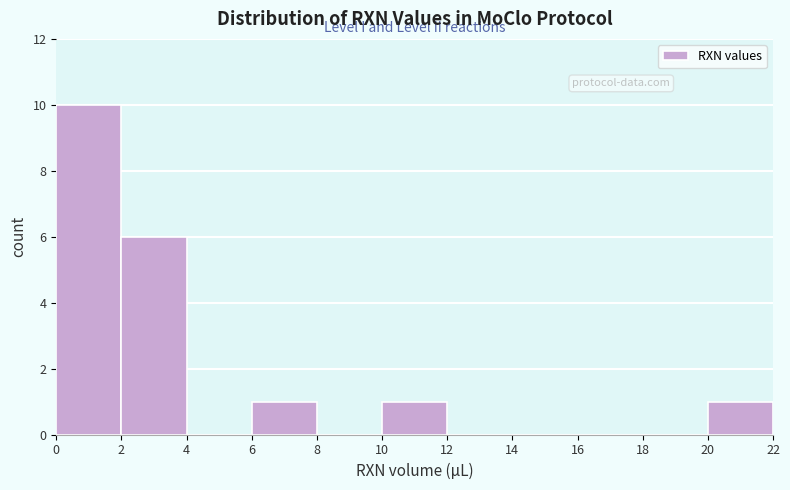

What is the height of the bar covering 10 to 12 on the x-axis? The values are not printed on the chart, so give them approximately, as read against the axis.

1